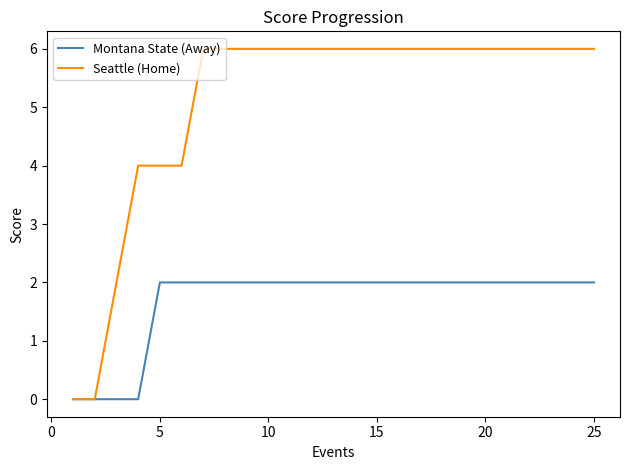

Rank the series by their maximum value, from lowest to highest.

Montana State (Away), Seattle (Home)